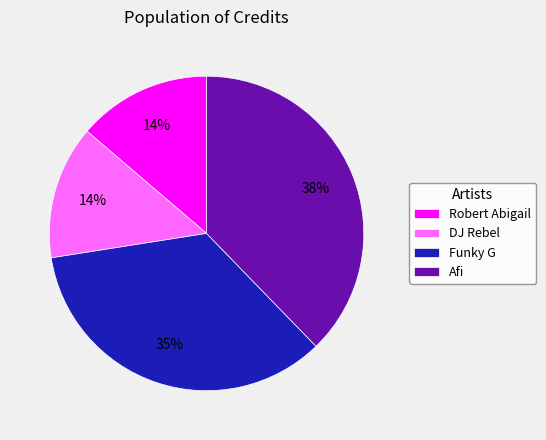

Do Robert Abigail and Afi together represent more than half of the pie?

Yes